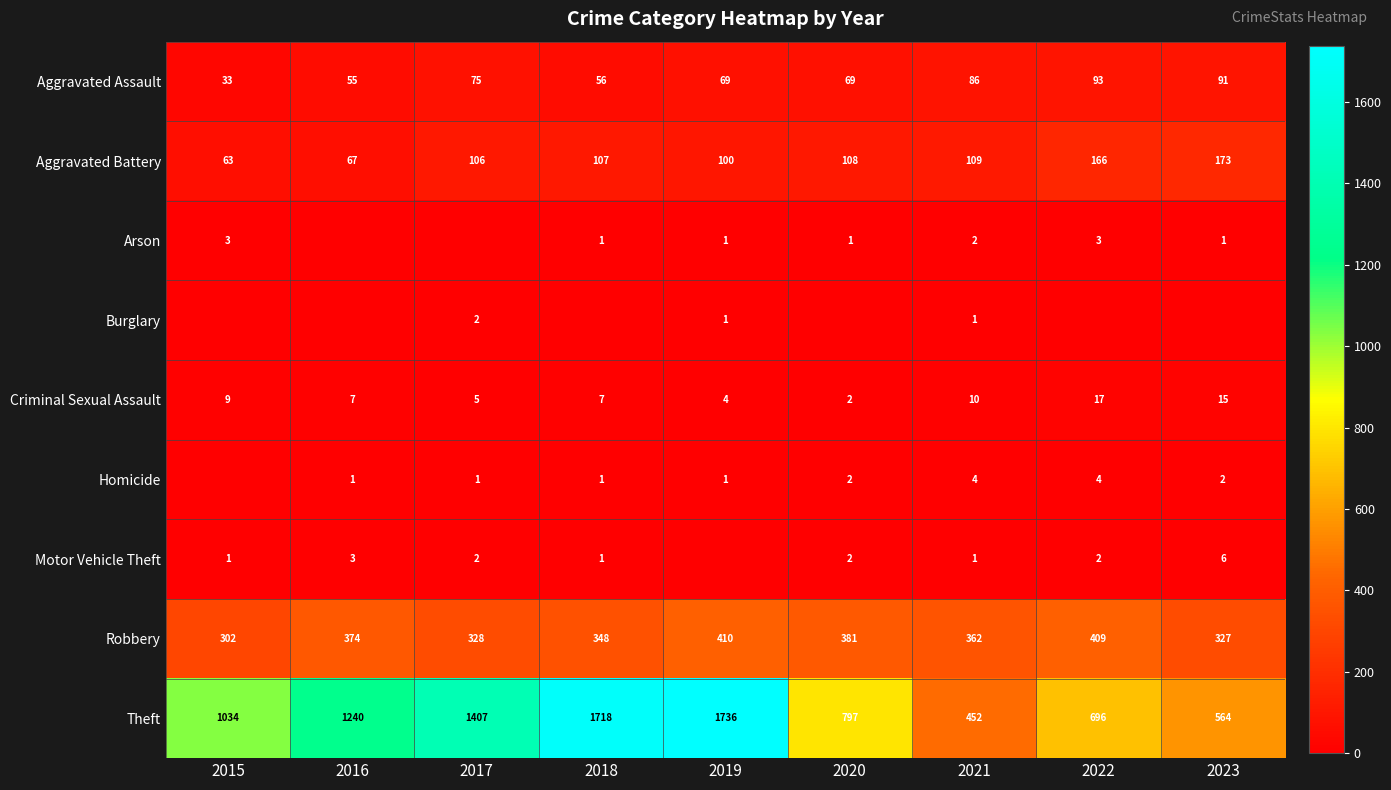

Is it true that Aggravated Battery equals 173 at 2023?

True